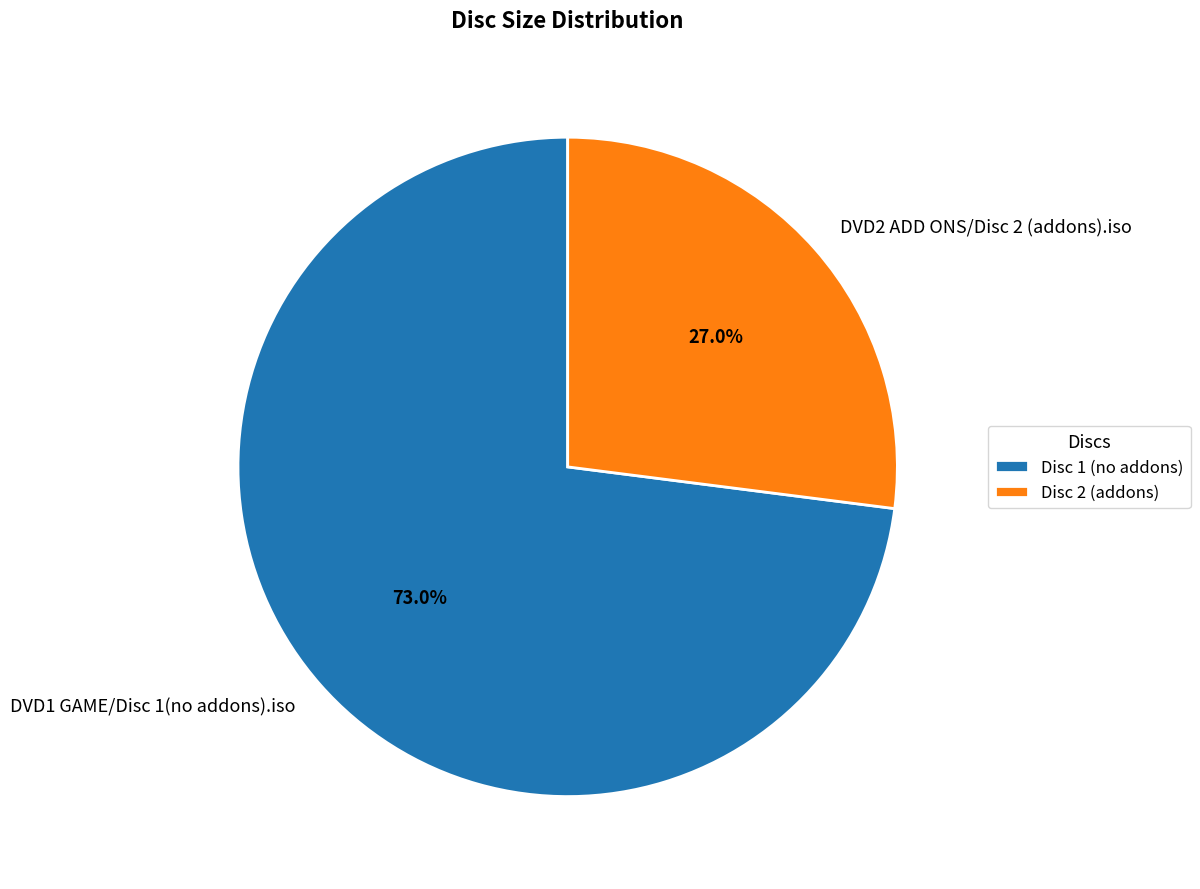

Rank the categories by value from lowest to highest.

DVD2 ADD ONS/Disc 2 (addons).iso, DVD1 GAME/Disc 1(no addons).iso